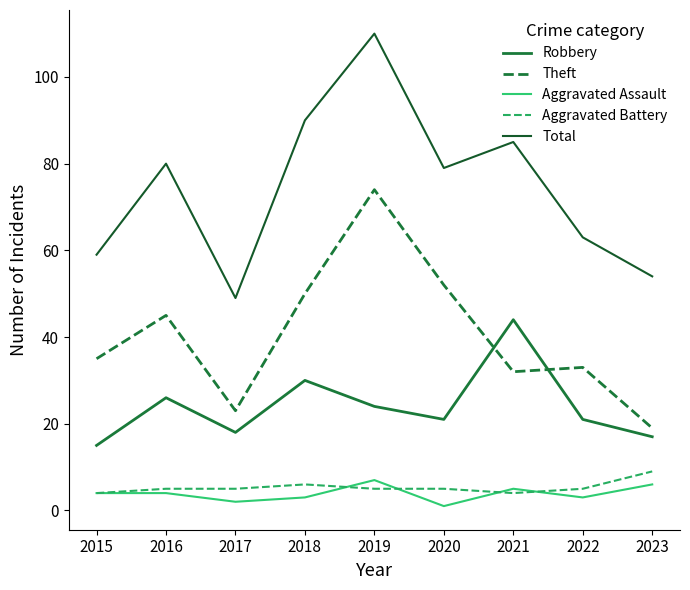

Is this an area chart (filled region under the line)?

No